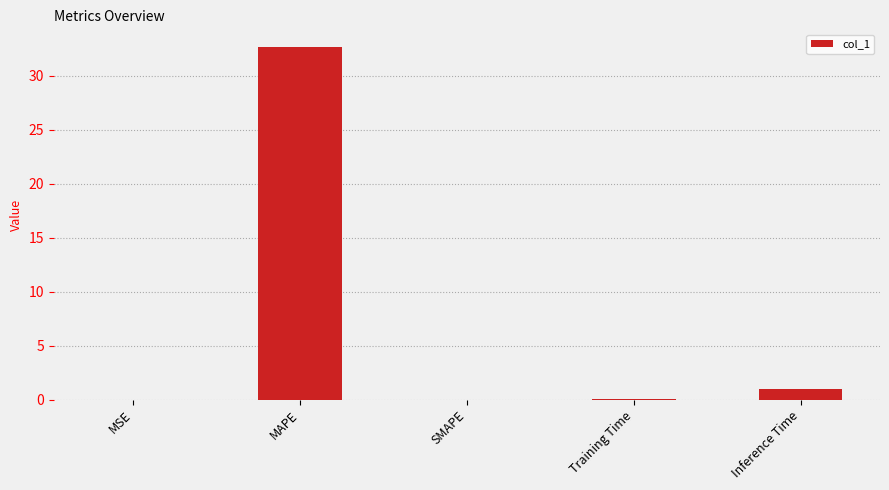

Which has a higher value, SMAPE or Inference Time?

Inference Time